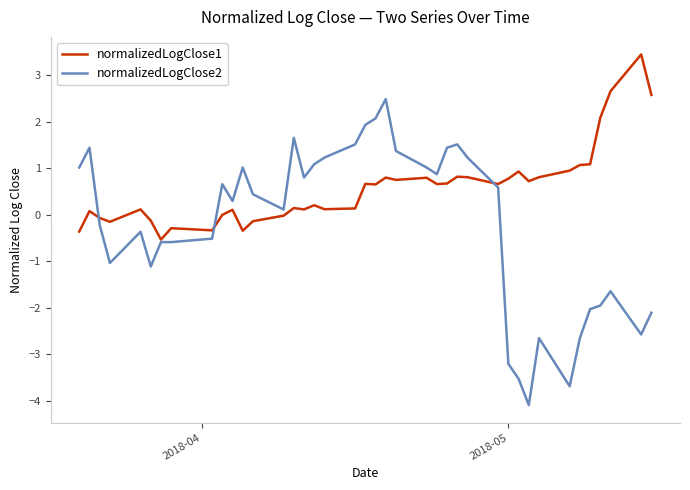

What is the highest value of the normalizedLogClose2 series?

2.5